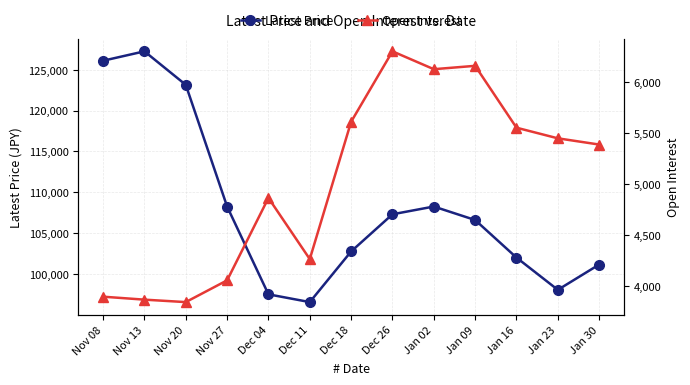

What is the difference between the Latest Price values at Jan 16 and Nov 20?

21150